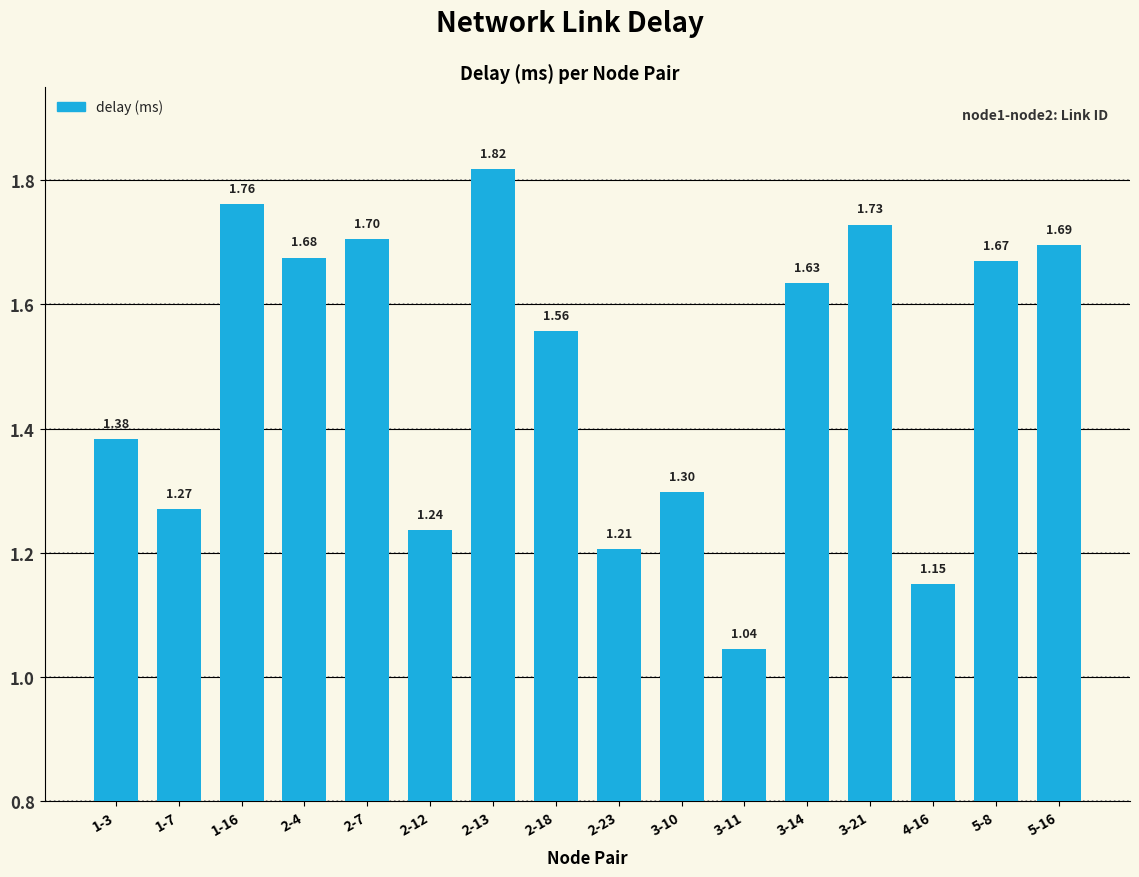

Rank the categories by value from lowest to highest.

3-11, 4-16, 2-23, 2-12, 1-7, 3-10, 1-3, 2-18, 3-14, 5-8, 2-4, 5-16, 2-7, 3-21, 1-16, 2-13